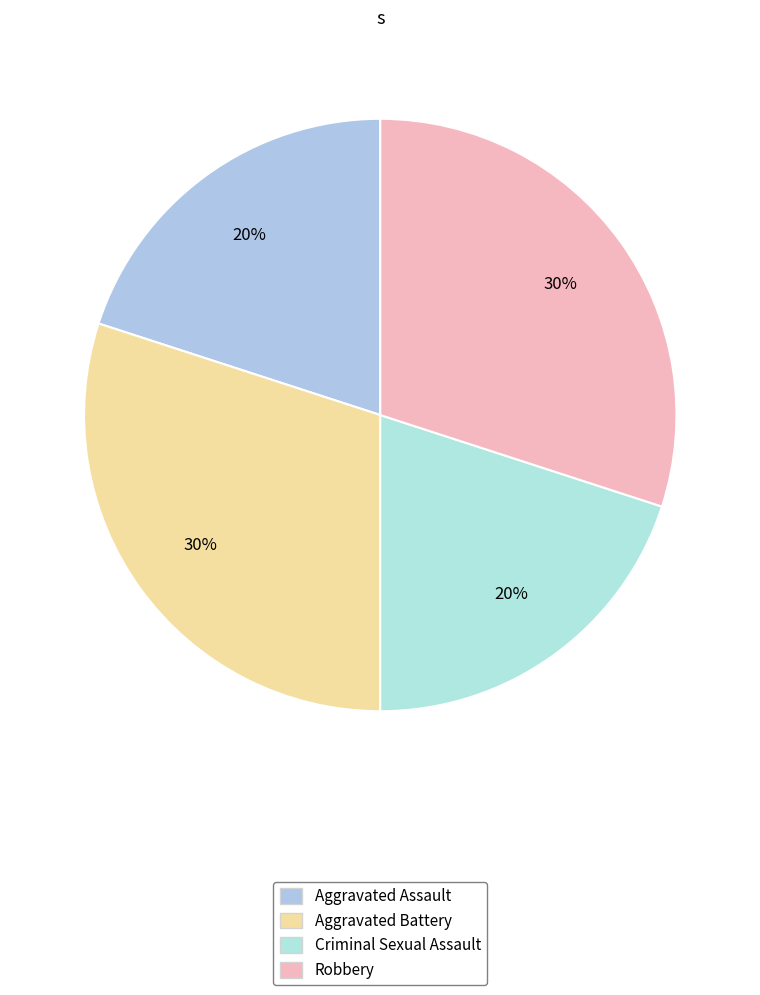

Do Aggravated Battery and Aggravated Assault together represent more than half of the pie?

No